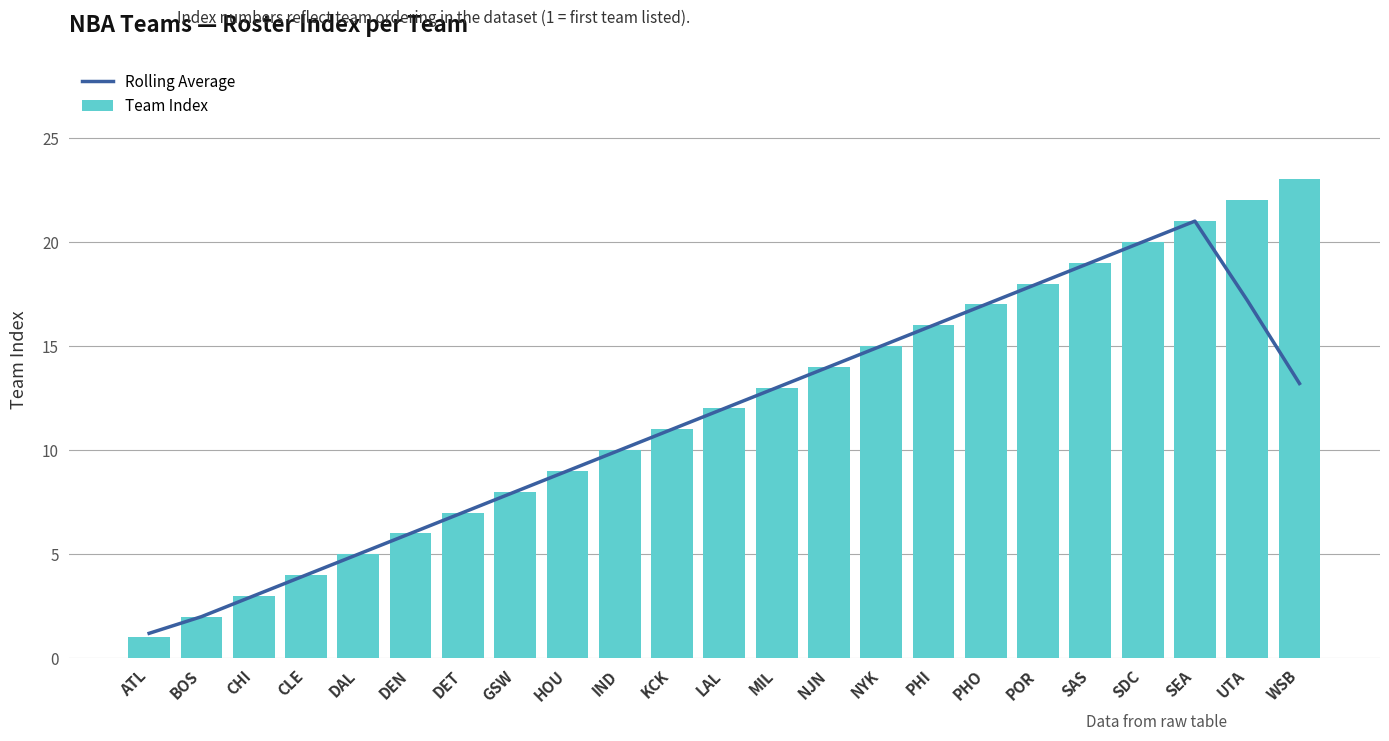

True or false: Rolling Average has a value of 7.0 at DET.

True